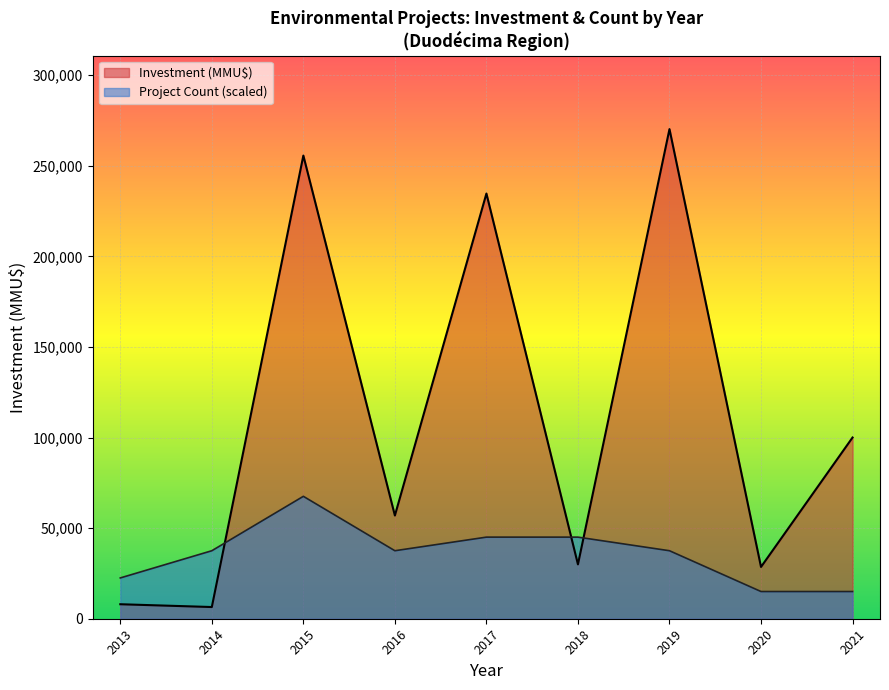

What is the difference between the Investment (MMU$) values at 2018 and 2015?

225581.0